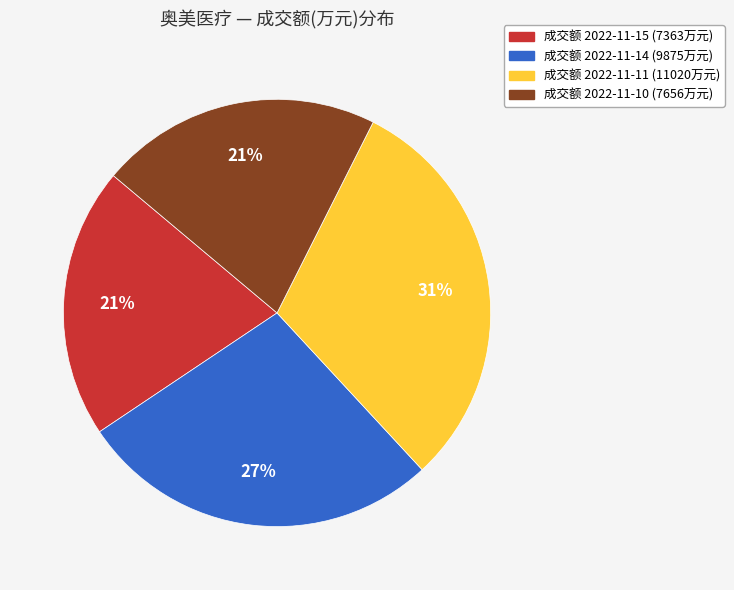

Is there a majority slice in this chart?

No